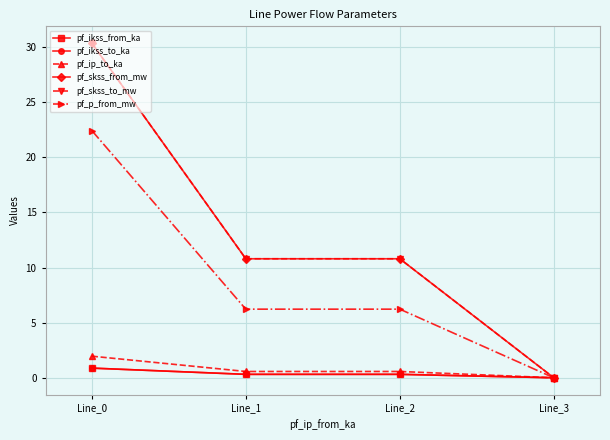

In pf_skss_to_mw, how many points are higher than both neighbors (excluding endpoints)?

1